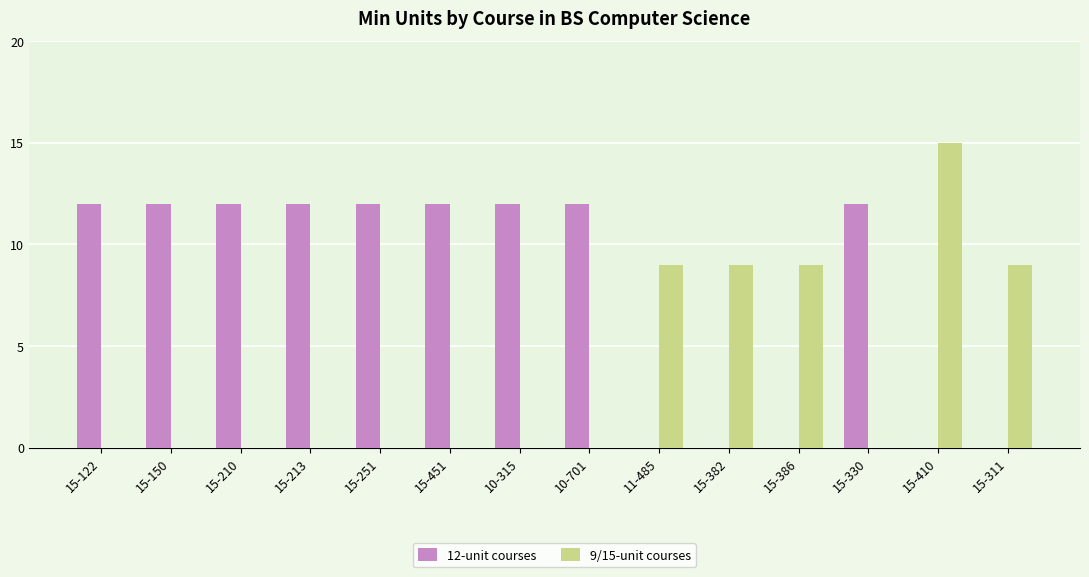

How many categories are shown in the chart?

14